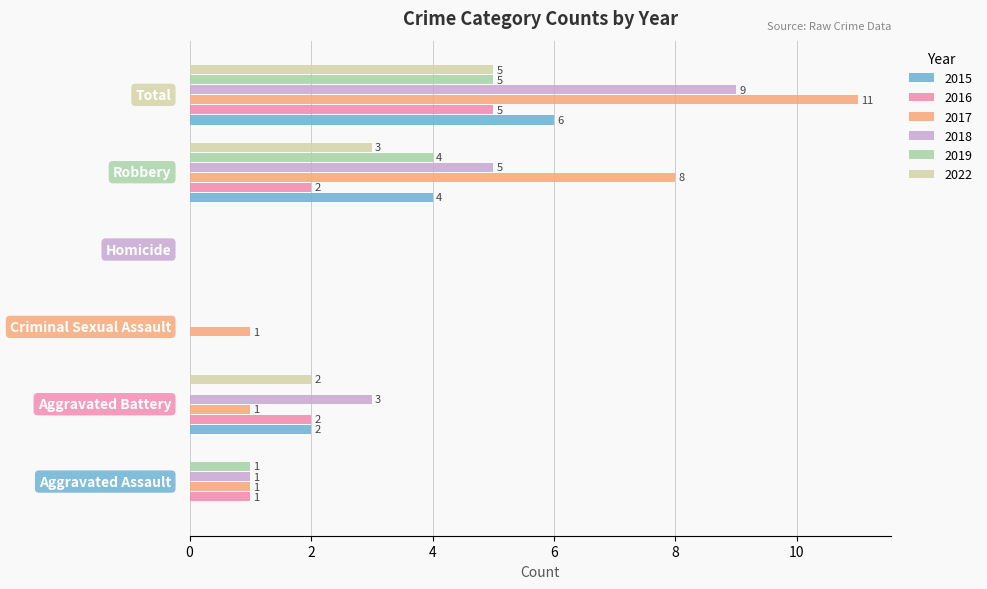

What is the greatest value displayed?

11